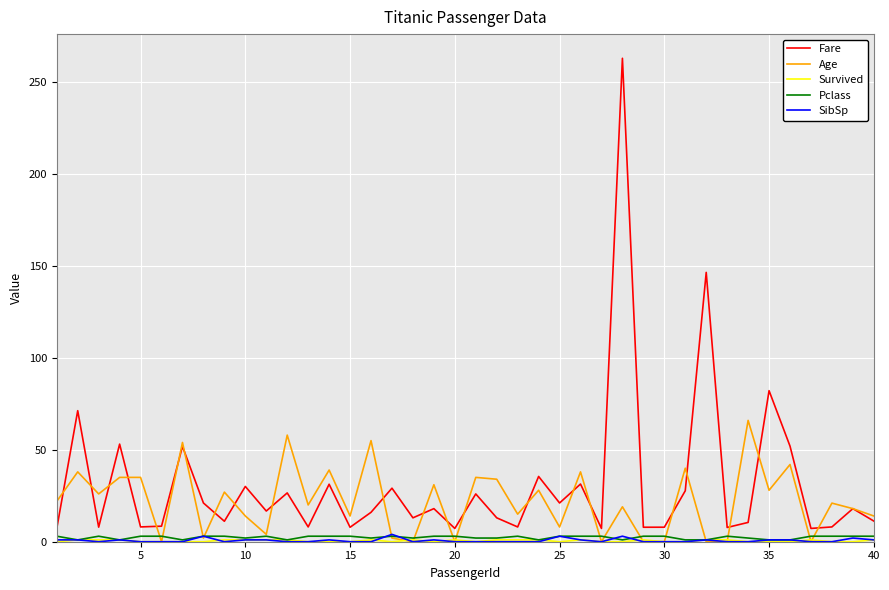

True or false: Age has more than 2 interior local peaks.

True